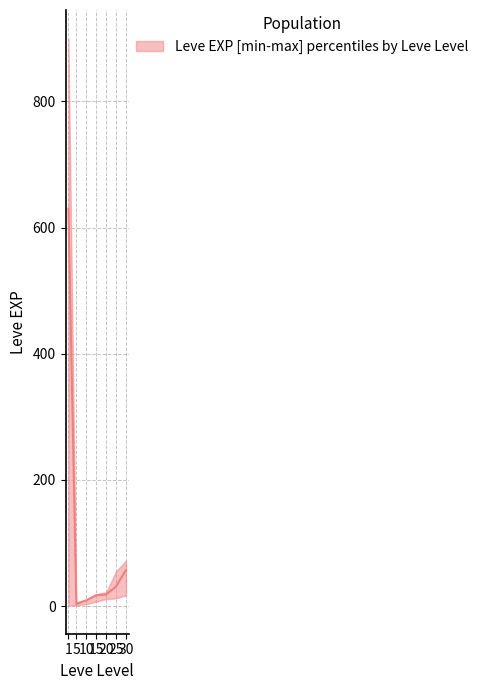

Between 15 and 5, which is larger?

15